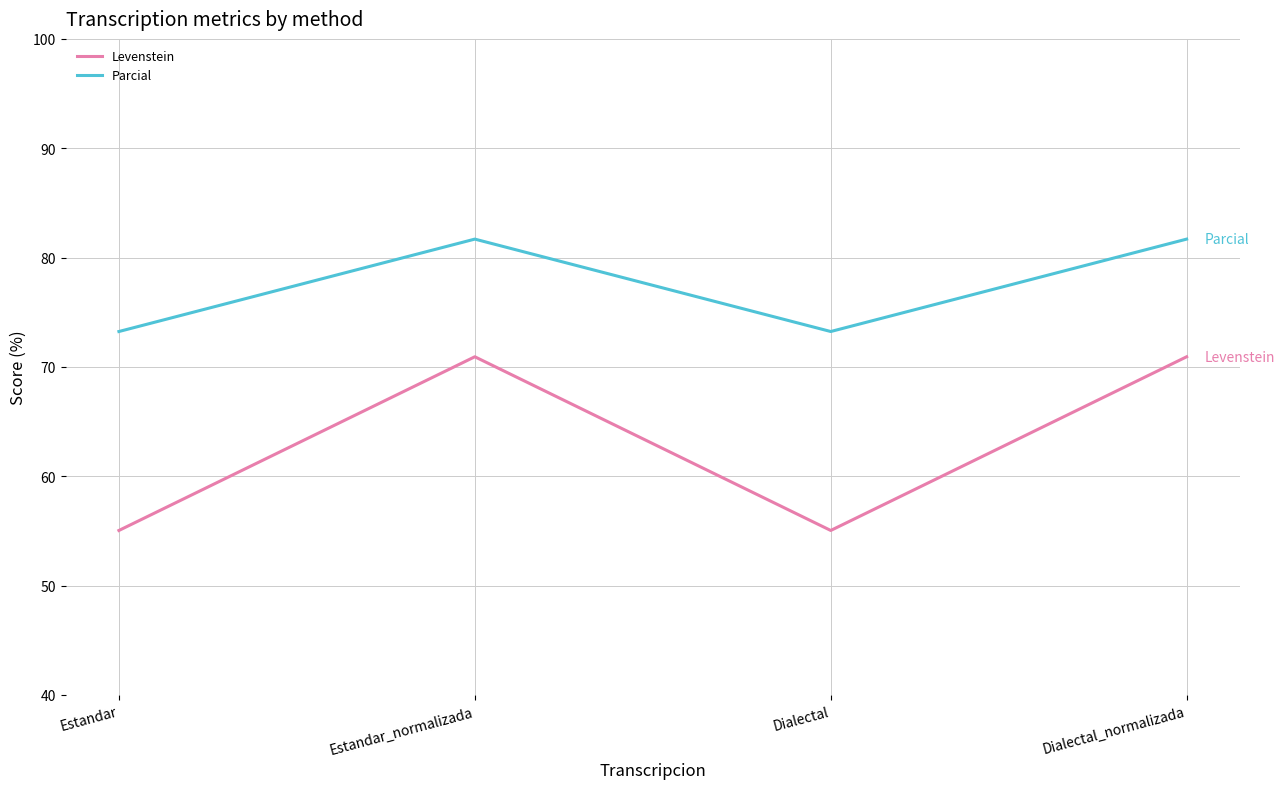

Reading left to right, list all the values displayed in this chart.

Levenstein: 55.0	70.9	55.0	70.9
Parcial: 73.2	81.7	73.2	81.7